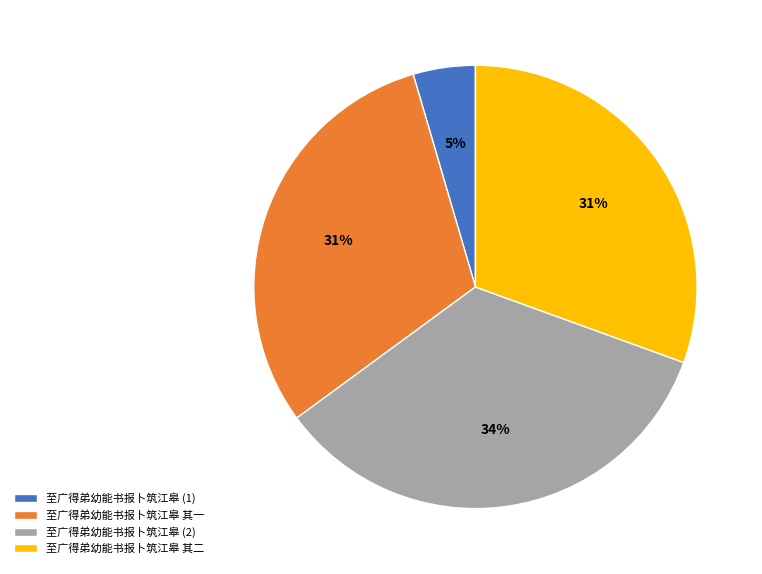

True or false: 至广得弟幼能书报卜筑江皋 其一 accounts for 31% of the total.

True